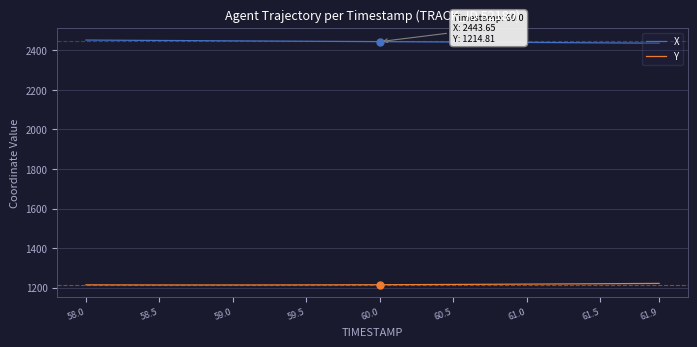

Rank the series by their average value, from highest to lowest.

X, Y